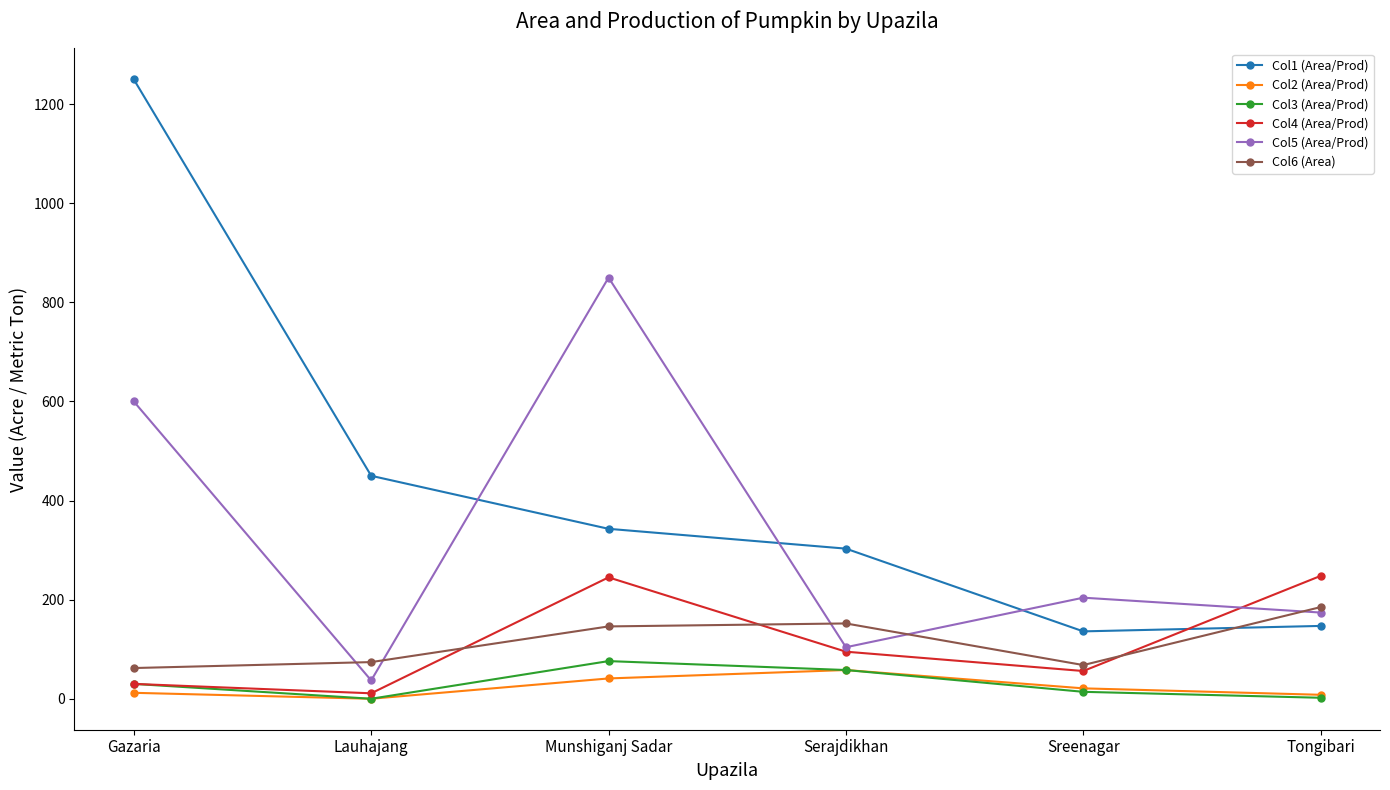

Rank the categories by Col5 (Area/Prod) value from lowest to highest.

Lauhajang, Serajdikhan, Tongibari, Sreenagar, Gazaria, Munshiganj Sadar